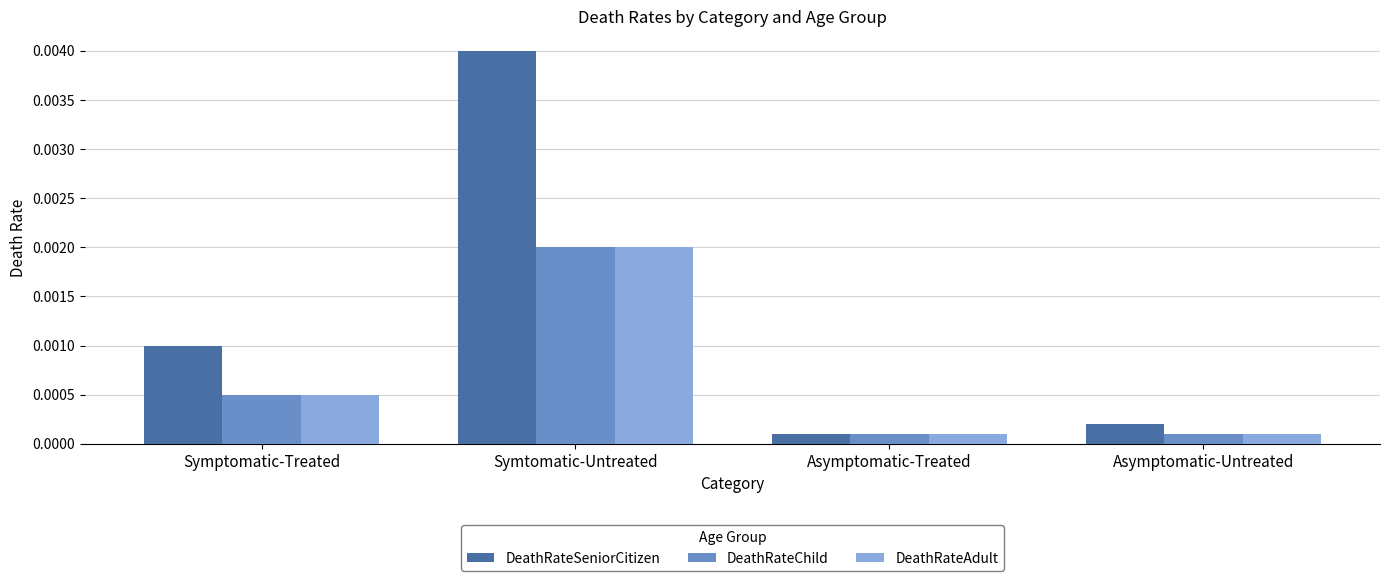

What is the label of the 2nd bar from the left?

Symtomatic-Untreated